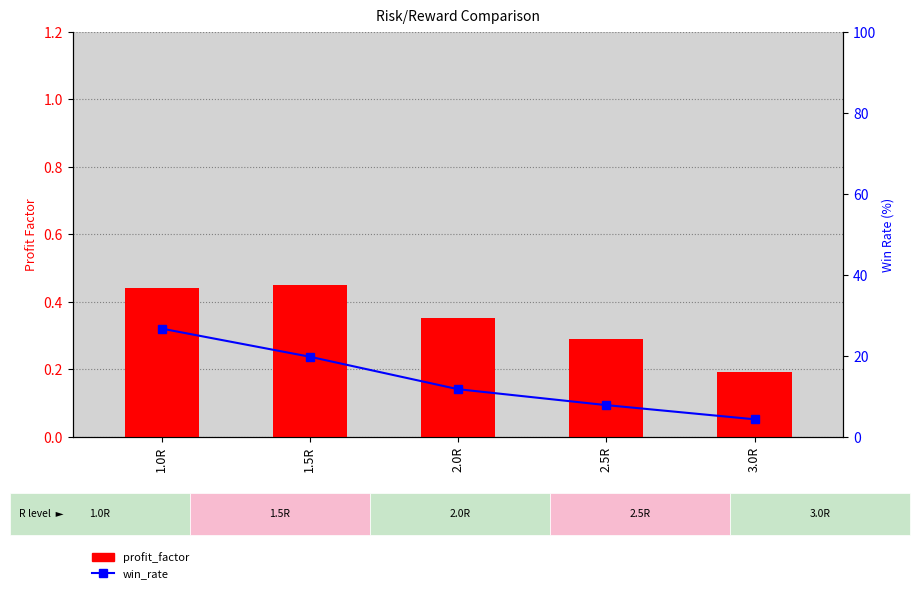

True or false: win_rate has a value of 3.5 at 2.0R.

False